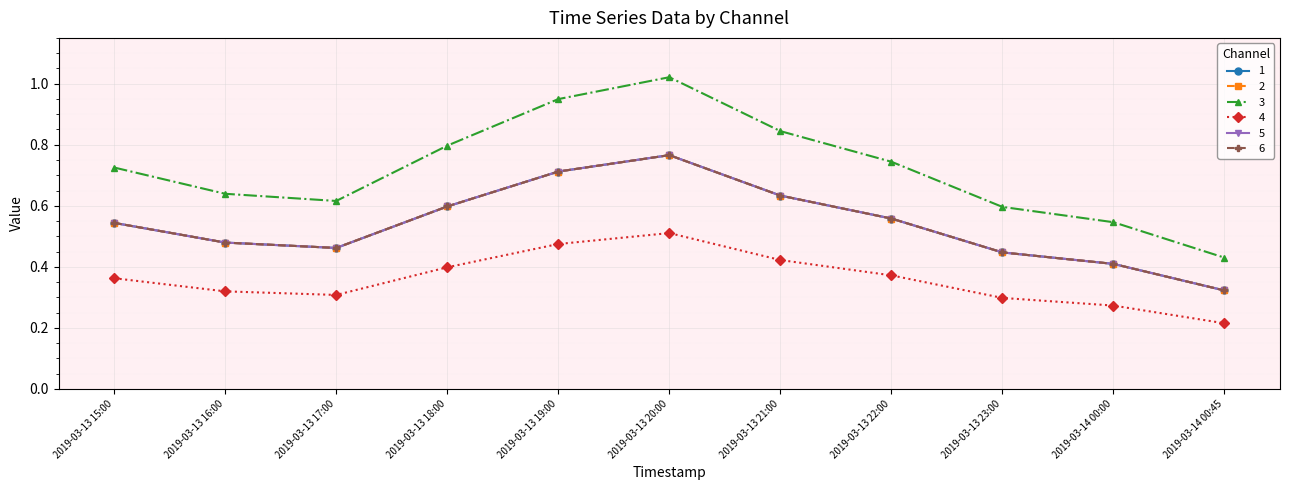

Reading right to left, extract all data points from this chart.

1: 0.3	0.4	0.4	0.6	0.6	0.8	0.7	0.6	0.5	0.5	0.5
2: 0.3	0.4	0.4	0.6	0.6	0.8	0.7	0.6	0.5	0.5	0.5
3: 0.4	0.5	0.6	0.7	0.8	1.0	0.9	0.8	0.6	0.6	0.7
4: 0.2	0.3	0.3	0.4	0.4	0.5	0.5	0.4	0.3	0.3	0.4
5: 0.3	0.4	0.4	0.6	0.6	0.8	0.7	0.6	0.5	0.5	0.5
6: 0.3	0.4	0.4	0.6	0.6	0.8	0.7	0.6	0.5	0.5	0.5